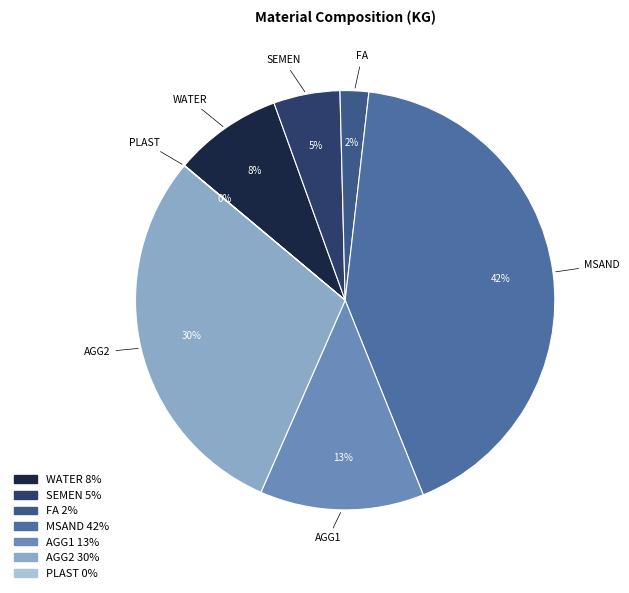

Does any single category account for the majority?

No